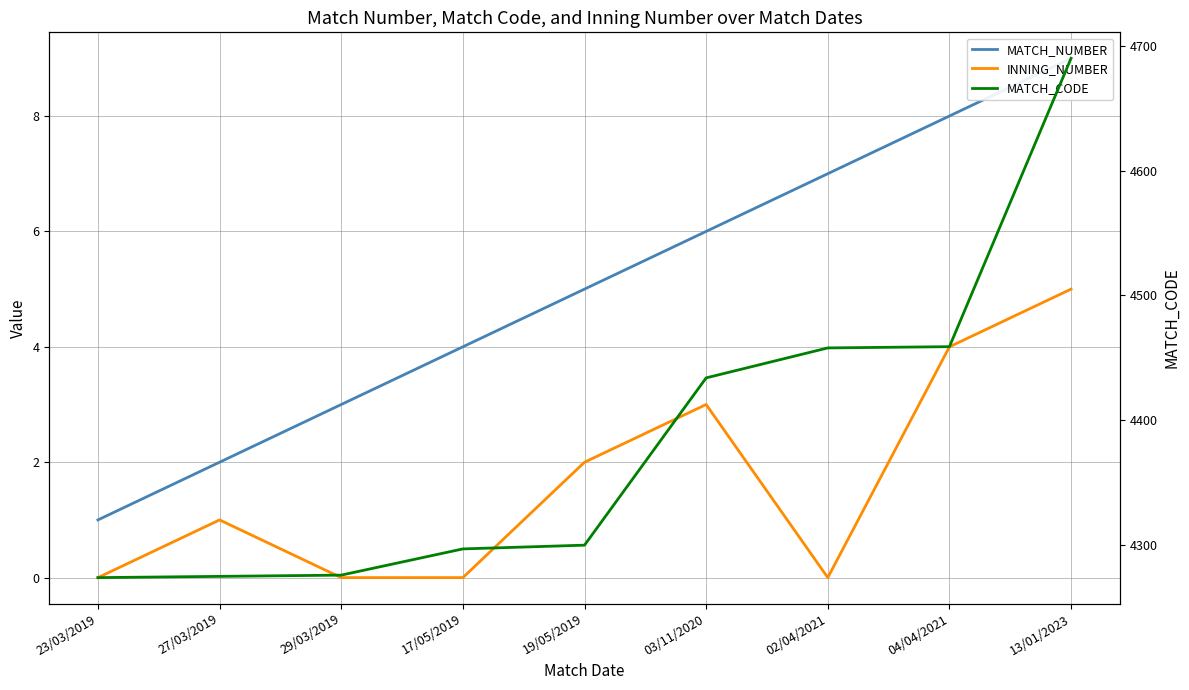

How many series are shown in this chart?

3